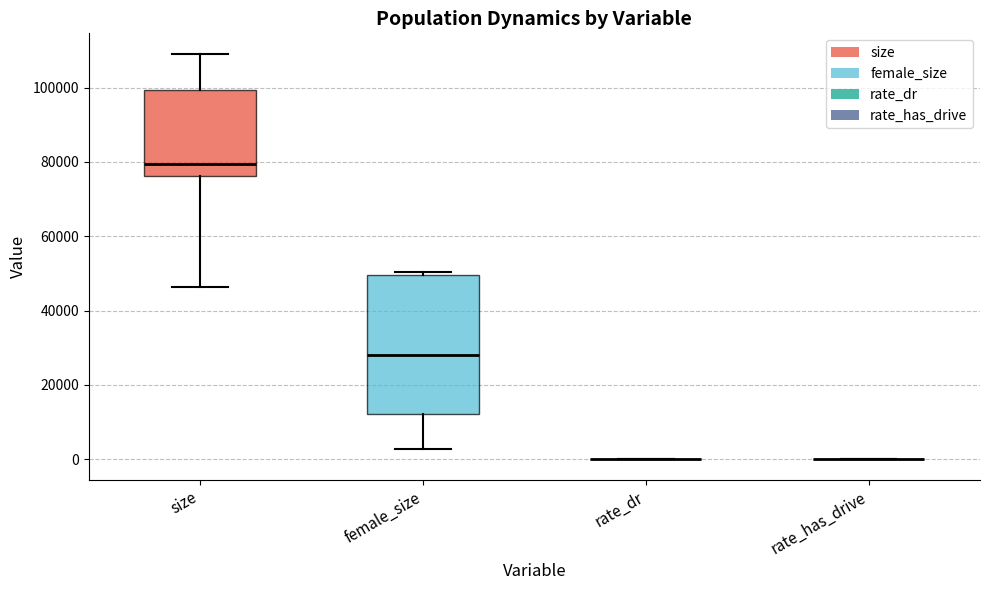

Comparing the boxes themselves (not the whiskers), which one is the tallest?

female_size